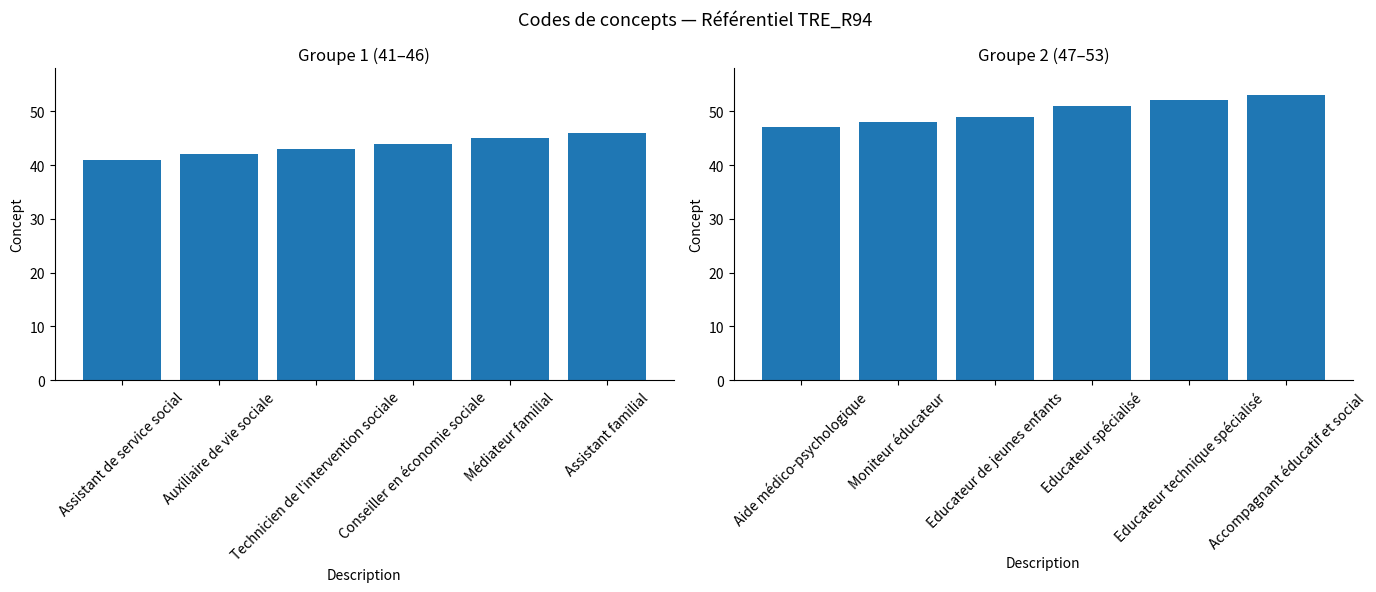

What is the change in value from Moniteur éducateur to Educateur de jeunes enfants?

+1